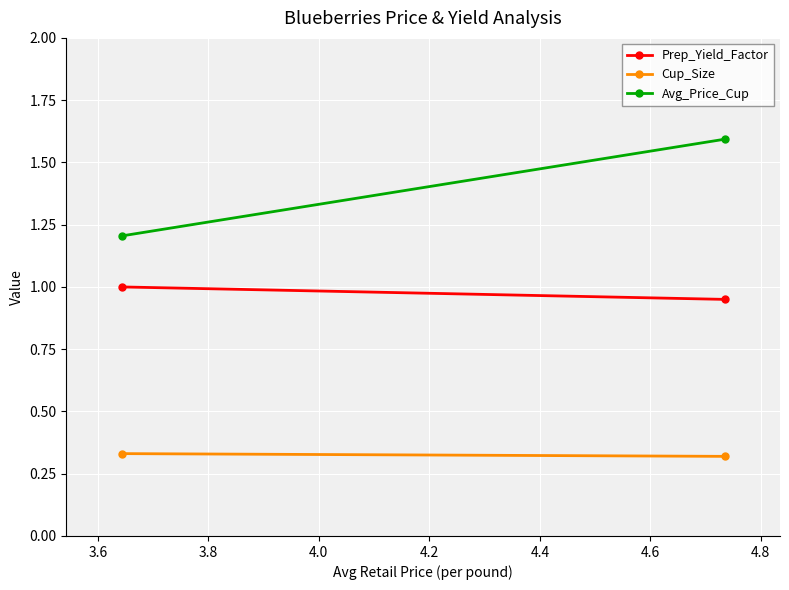

True or false: Prep_Yield_Factor has a value of 1.0 at 3.6.

True